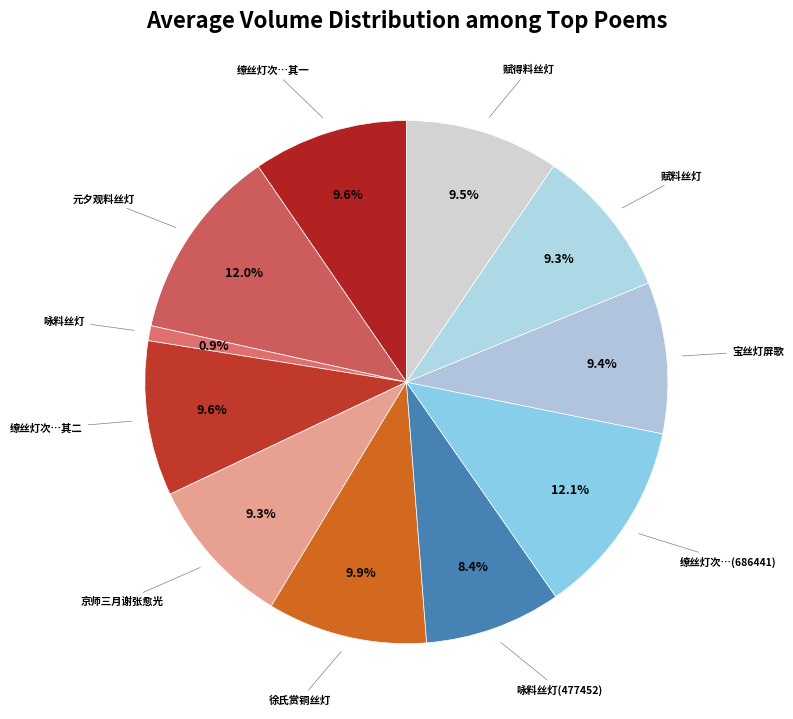

Is there a majority slice in this chart?

No